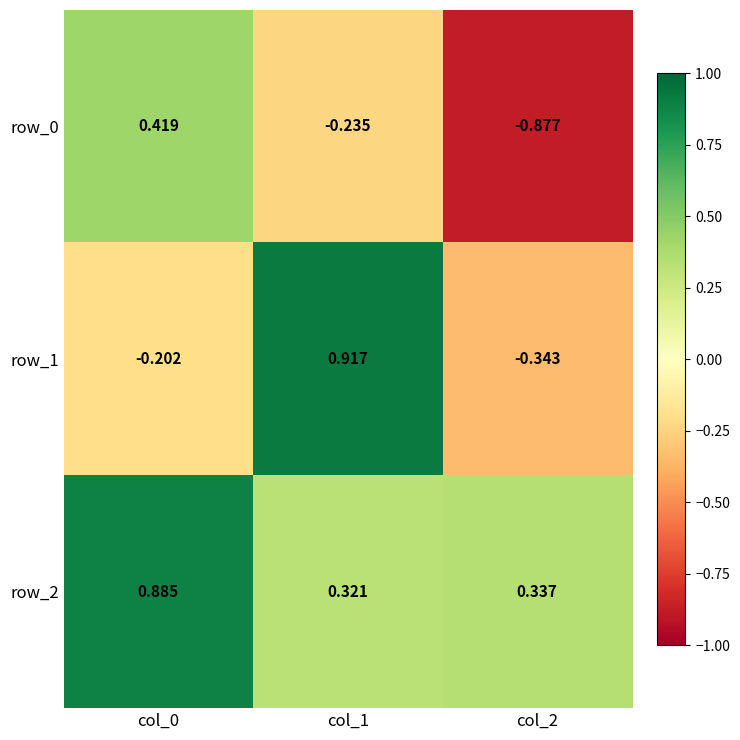

True or false: row_2 has a value of 0.2 at col_2.

False